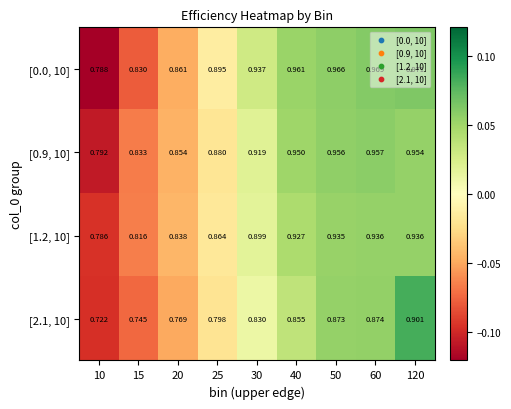

How many data points does each series have?

9